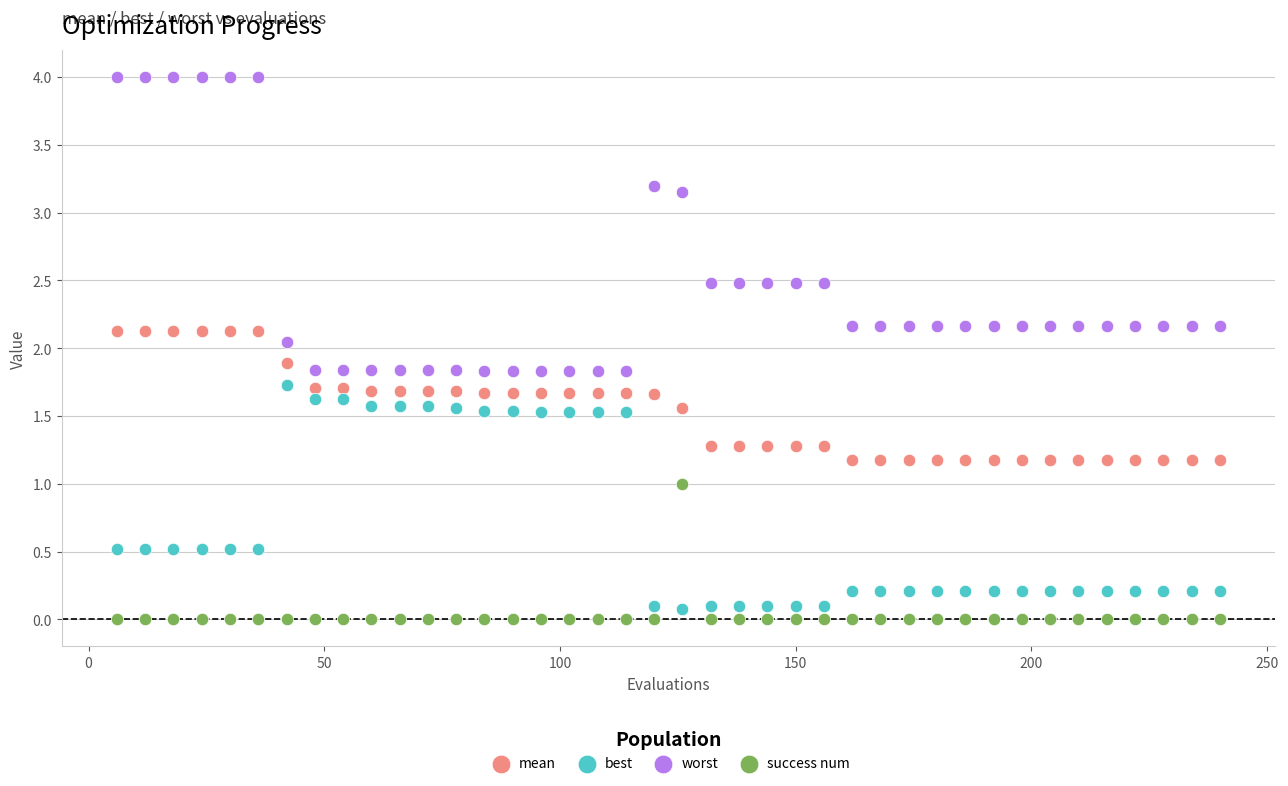

Which series contains the highest Y value?

worst